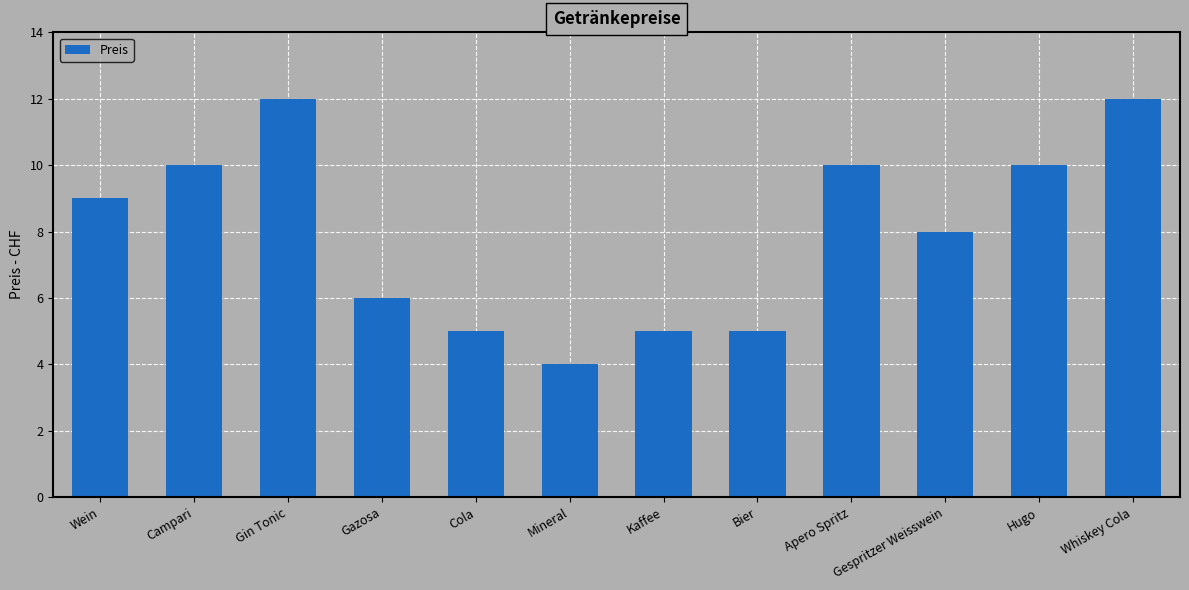

What is the average value?

8